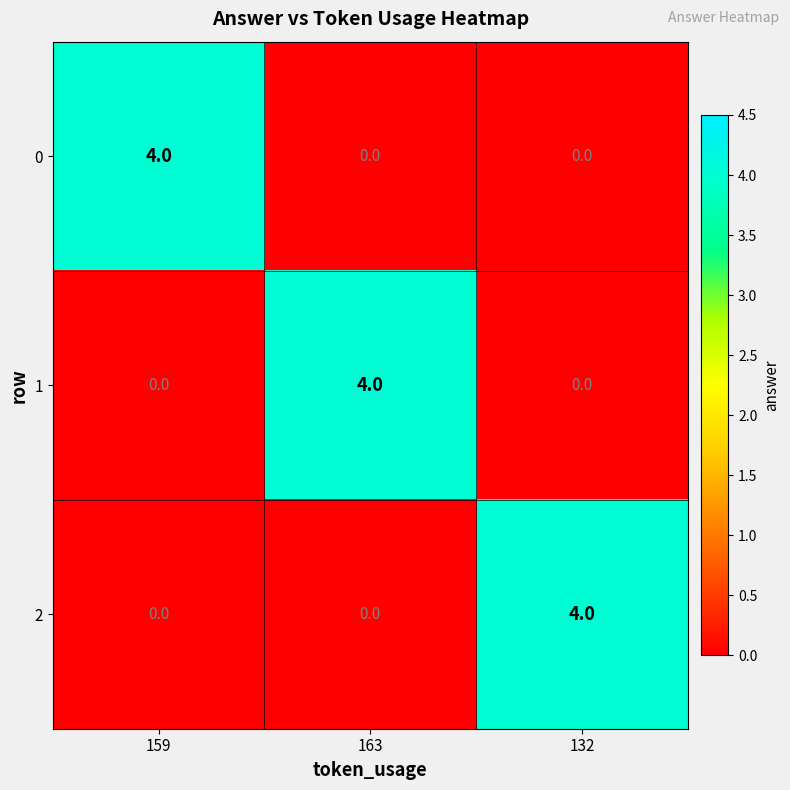

What is the maximum value for 1?

4